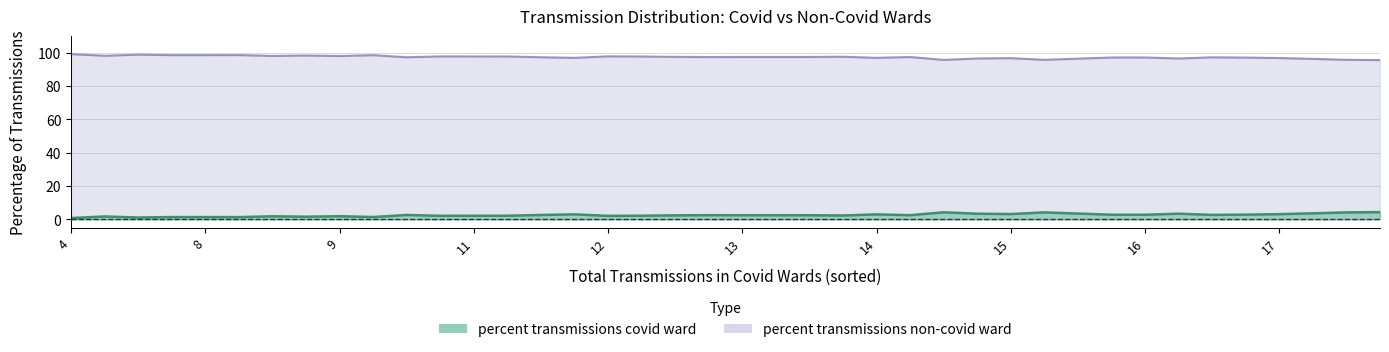

True or false: percent transmissions non-covid ward and percent transmissions covid ward cross at least once.

False